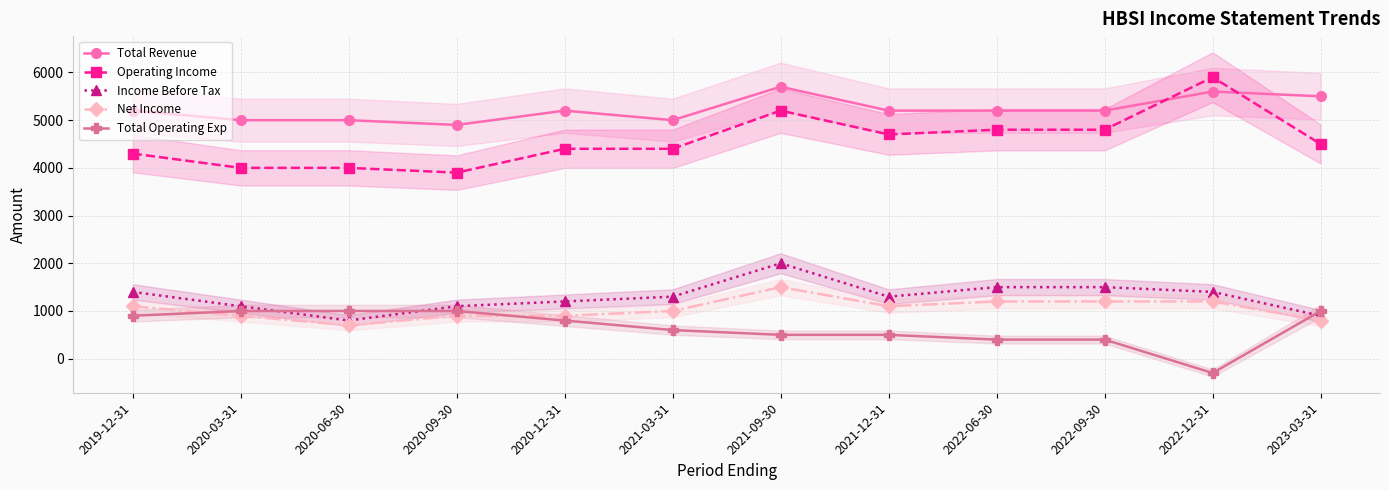

Is it true that Income Before Tax equals 702 at 2020-03-31?

False